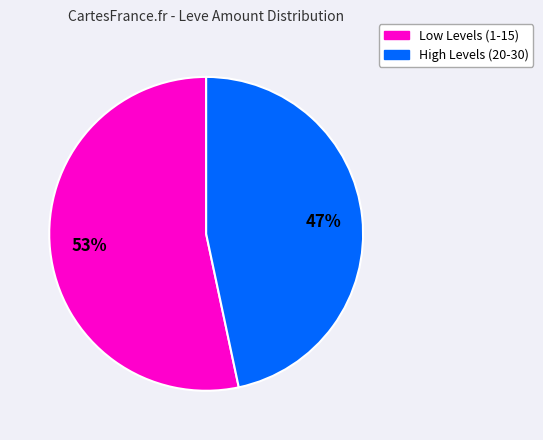

Does any single category account for the majority?

Yes